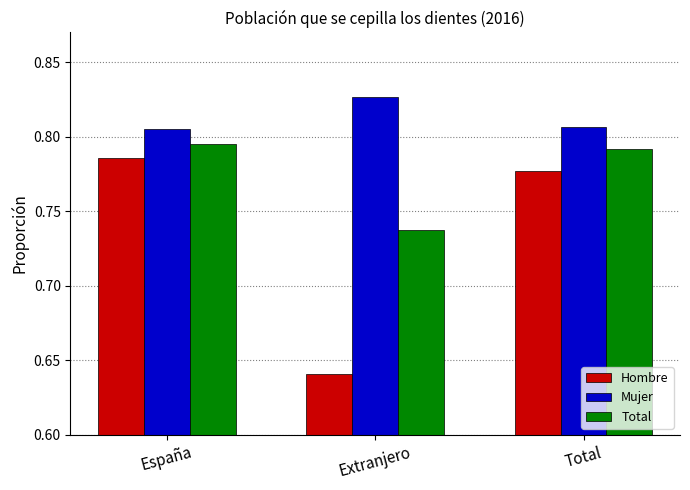

What is the spread (max minus min) of values at Extranjero?

0.2